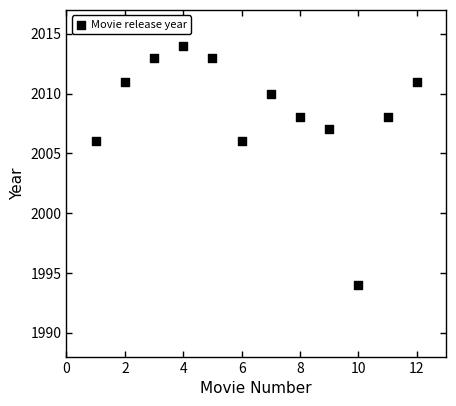

What is the average Y value?

2008